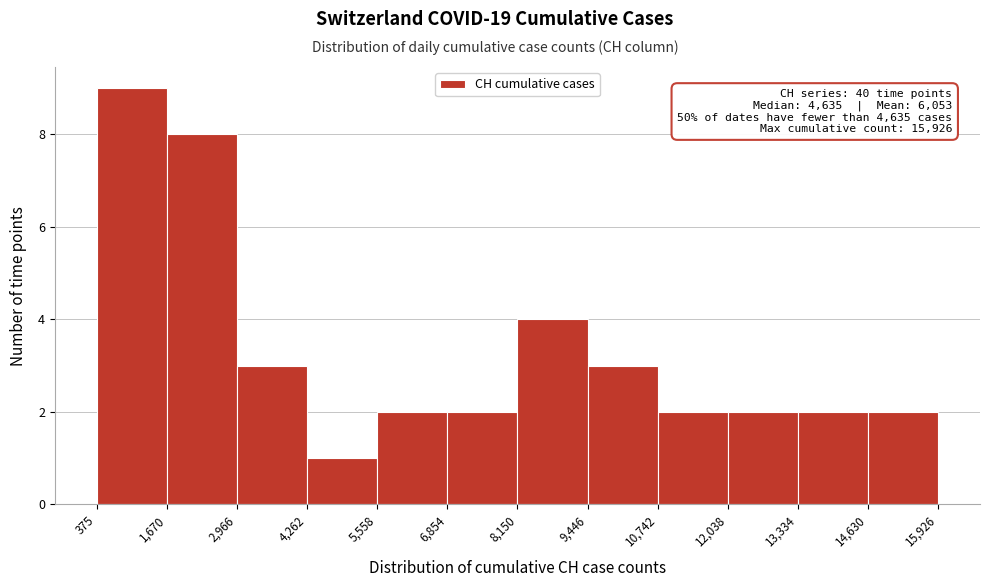

Which range on the x-axis has the tallest bar?

375 to 1,670